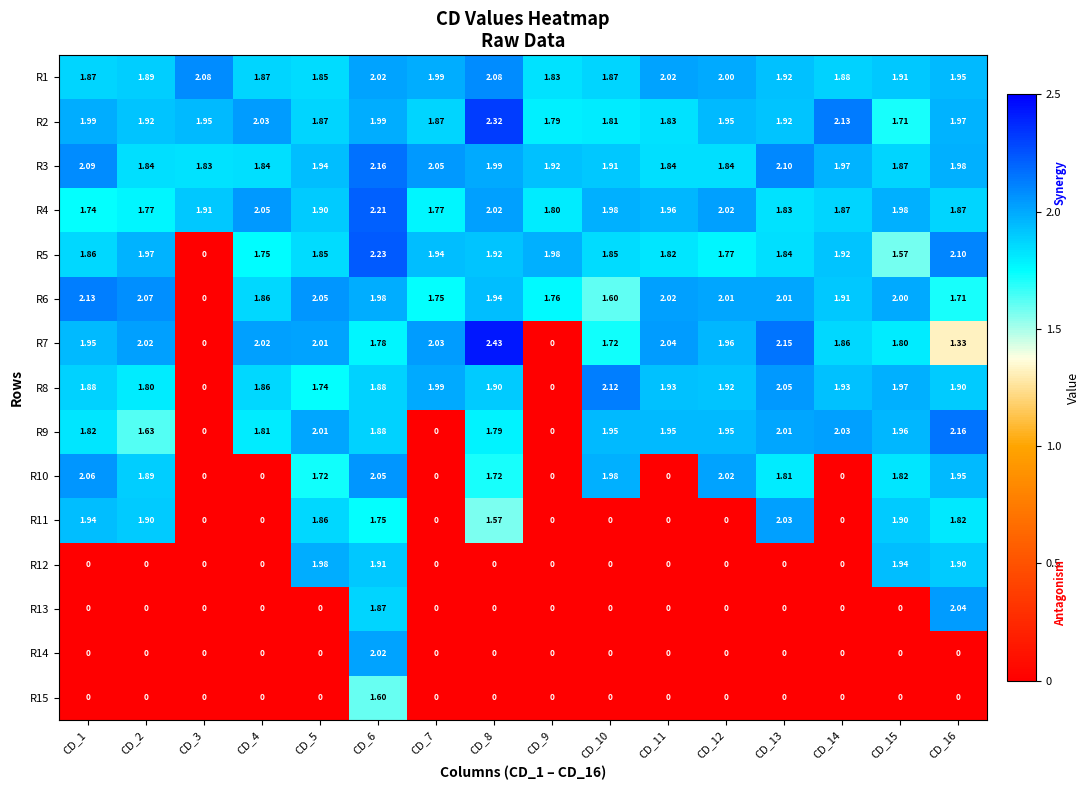

Count the number of categories in the chart.

16